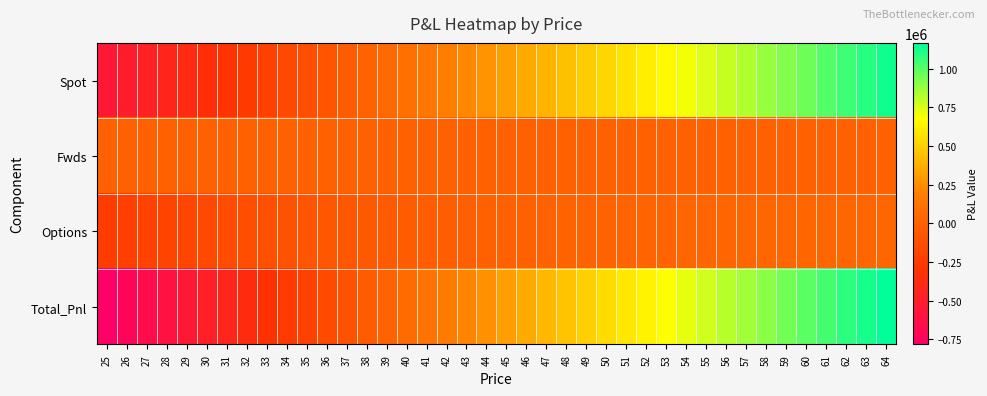

How many data points does each series have?

40